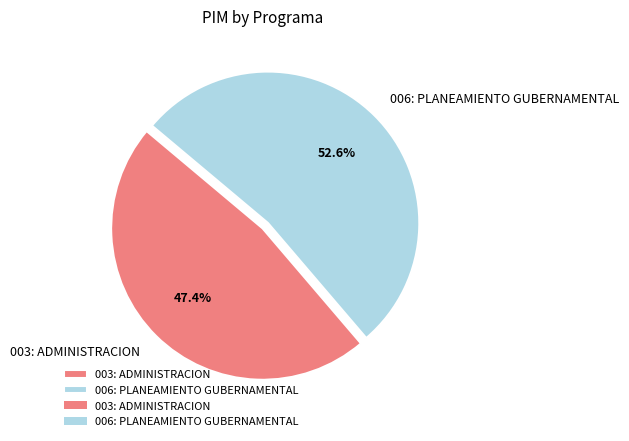

Is it true that 006: PLANEAMIENTO GUBERNAMENTAL is 53% of the pie?

True